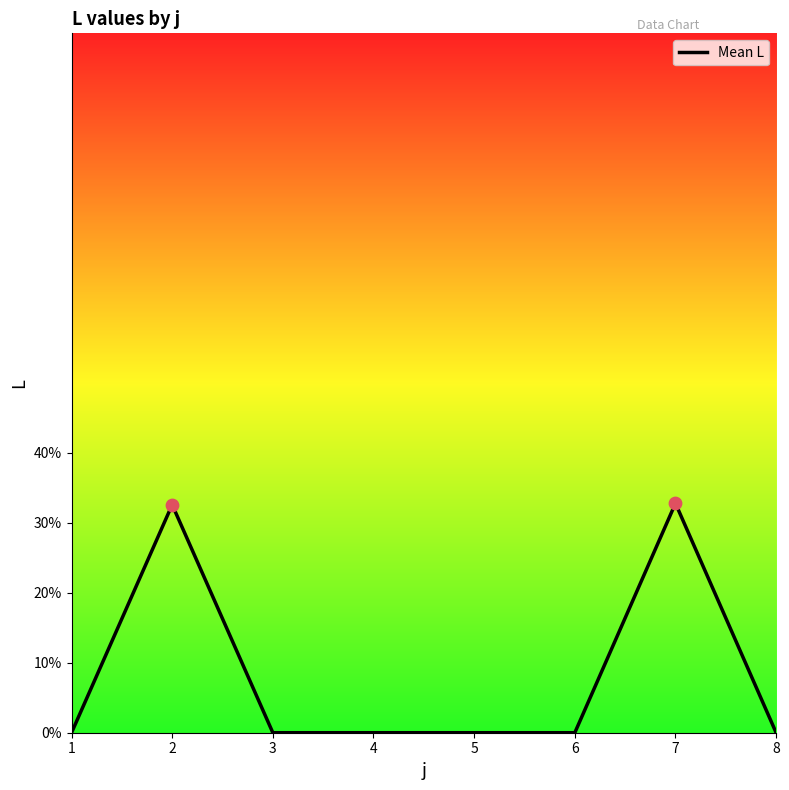

True or false: there are more than 1 points higher than both neighbors.

True